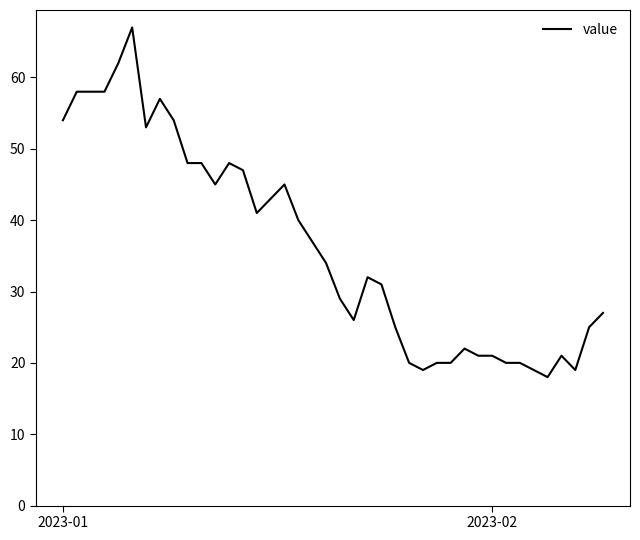

What is the maximum value shown in the chart?

67